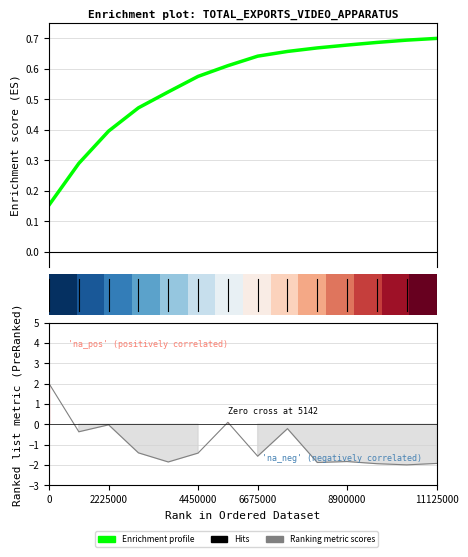

True or false: Ranking metric scores has a value of -0.5 at 4450000.

False